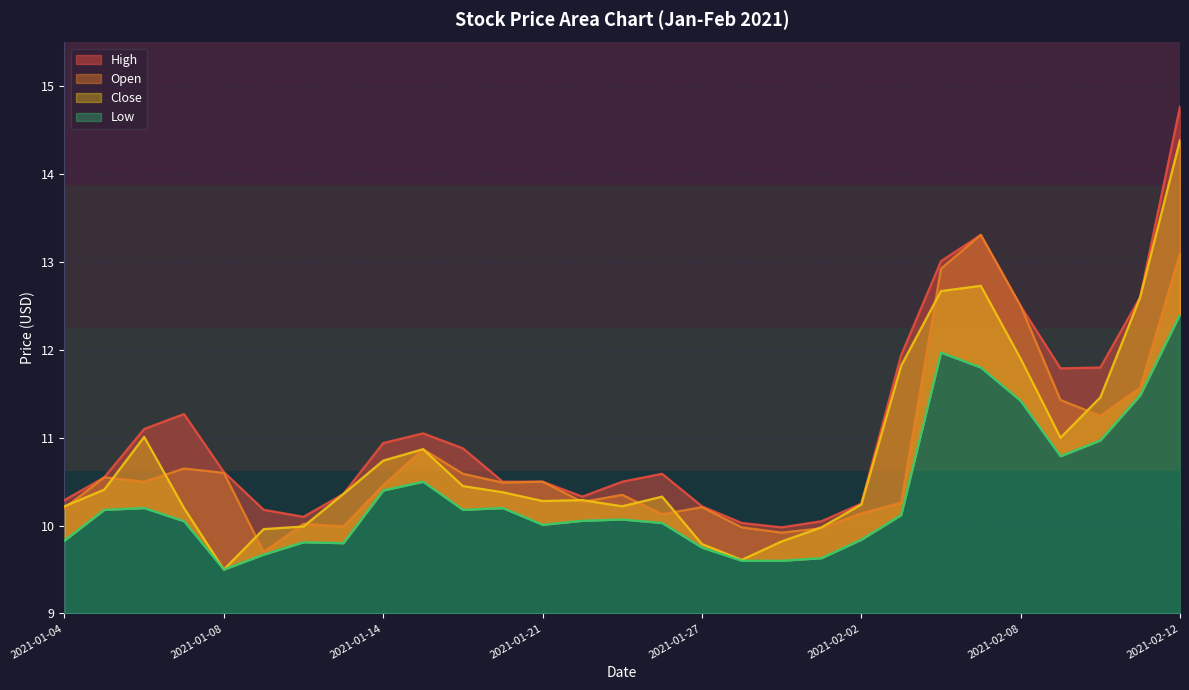

True or false: Open has more than 1 interior local peaks.

True